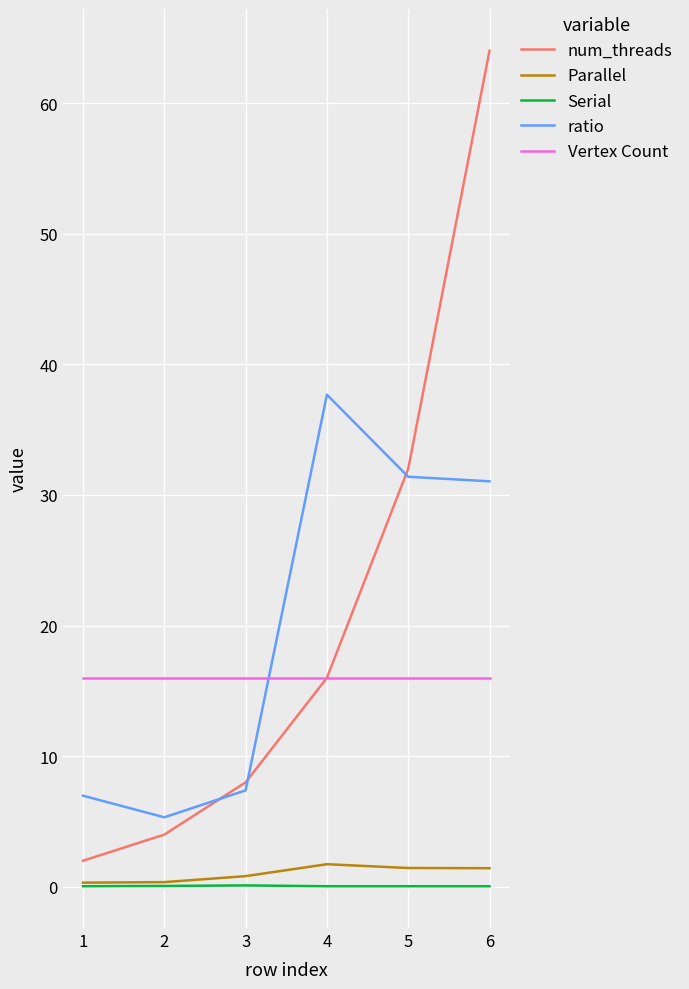

How many lines are shown in the chart?

5